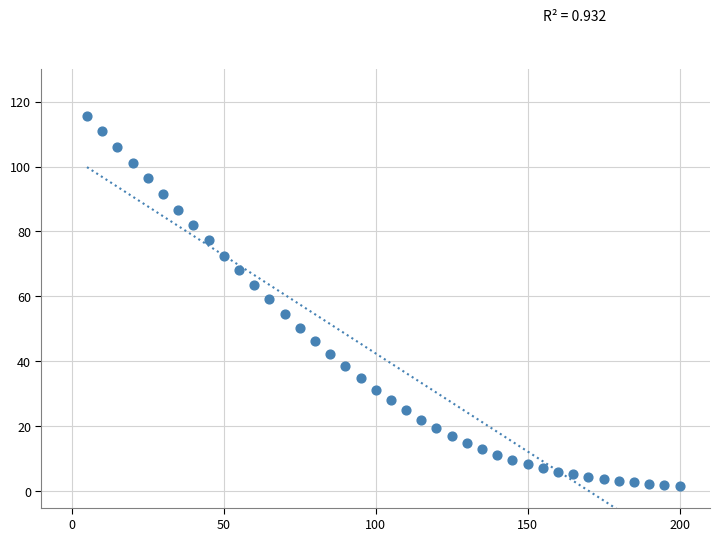

What is the range of X values (max minus min)?

195.0